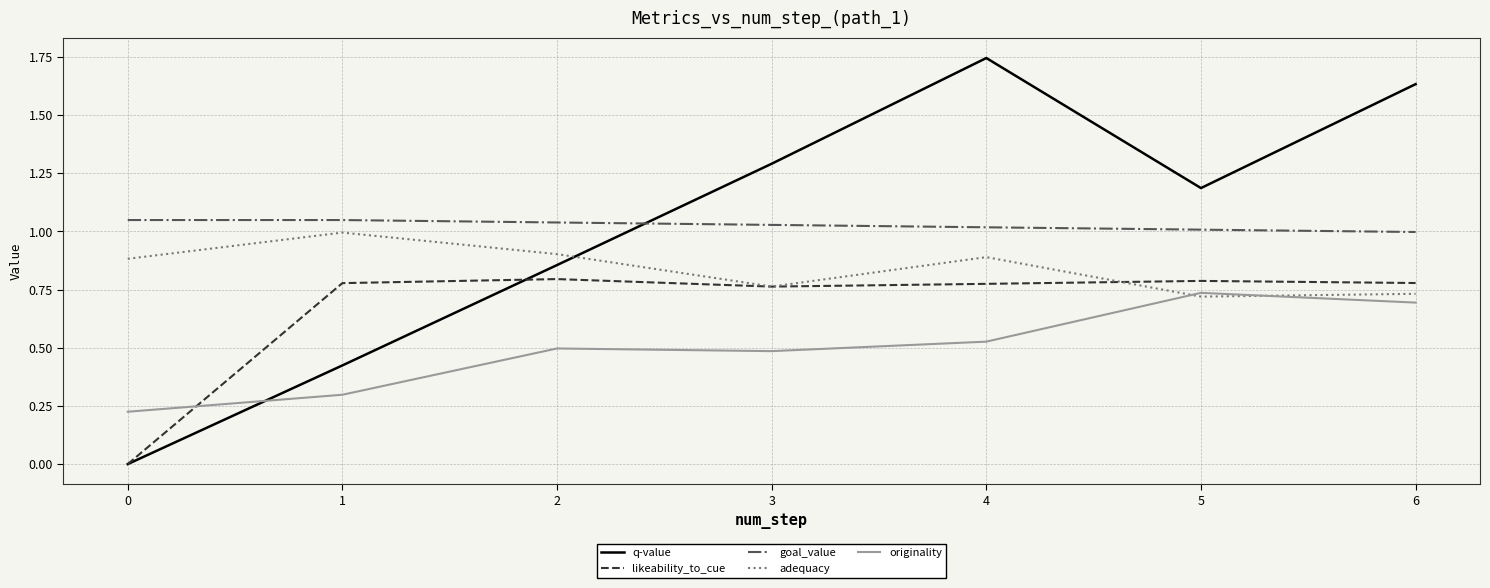

List the series in order of their peak value, highest first.

q-value, goal_value, adequacy, likeability_to_cue, originality